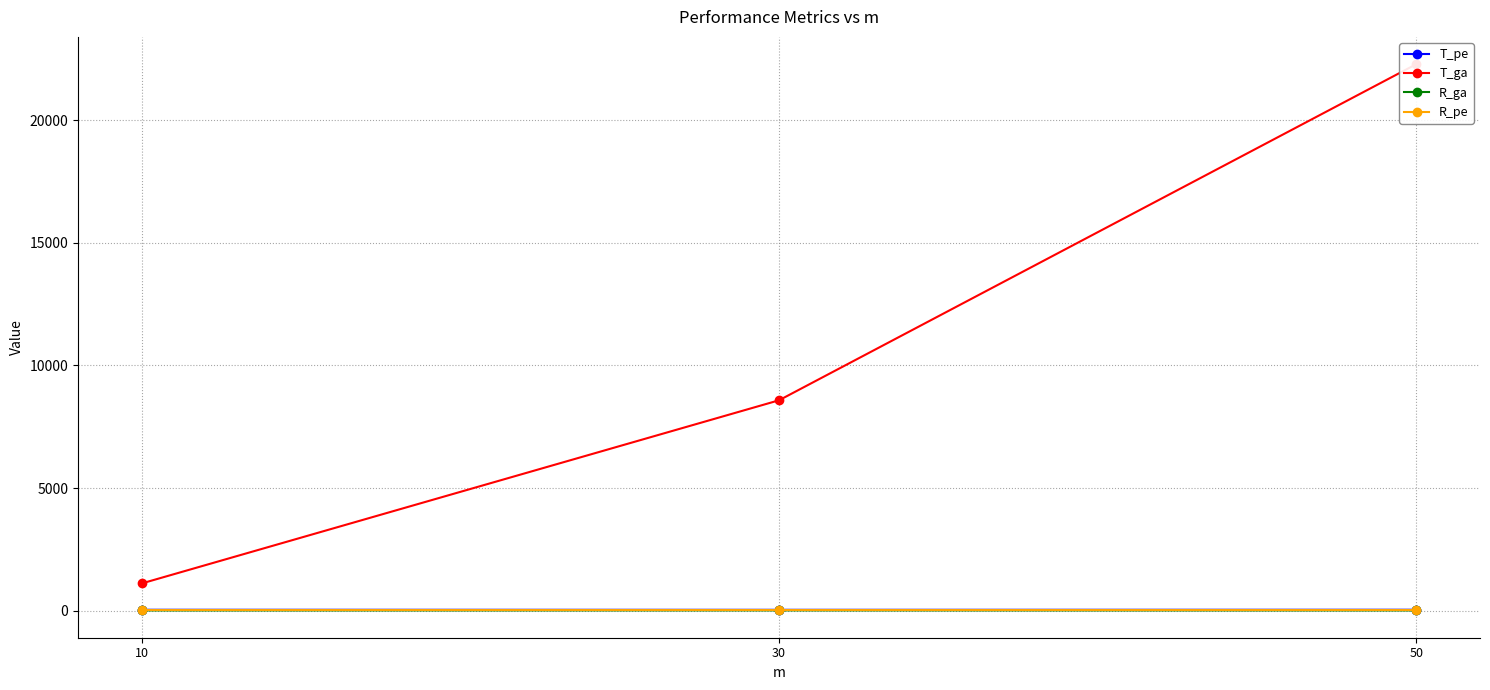

Reading right to left, extract all data points from this chart.

T_pe: 50=33.4	30=30.5	10=32.3
T_ga: 50=22293.8	30=8580.3	10=1107.5
R_ga: 50=6.3	30=8.0	10=6.3
R_pe: 50=9.3	30=9.3	10=9.3